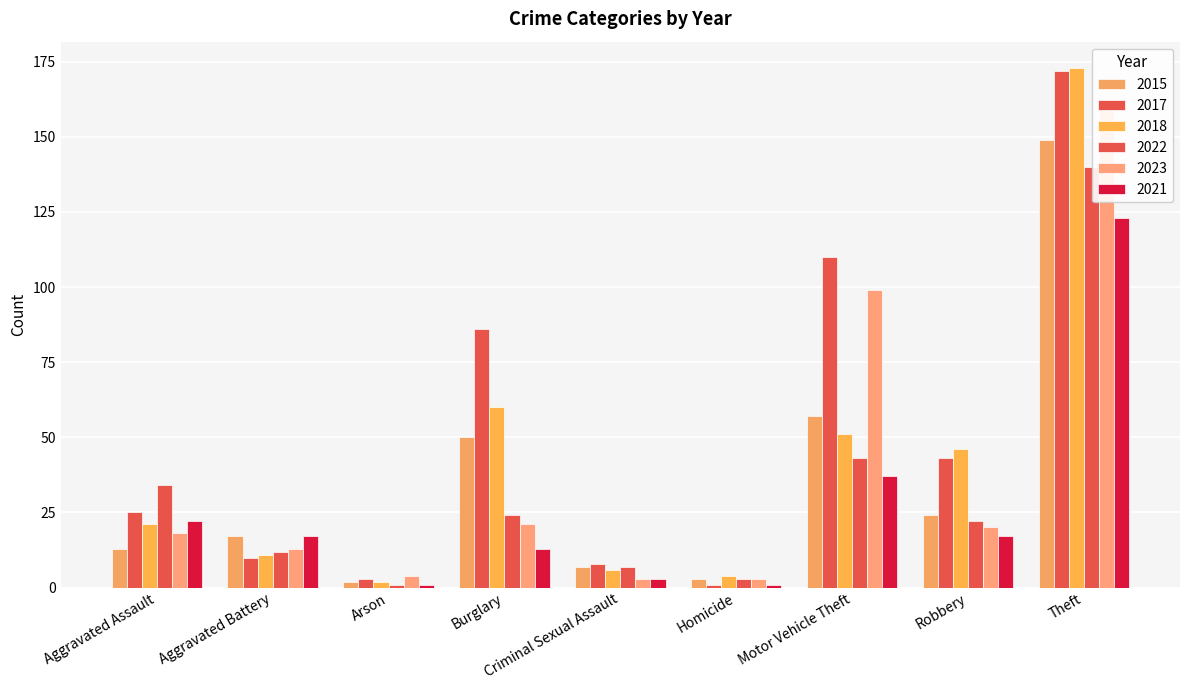

What is the difference between the 2015 values at Homicide and Theft?

146